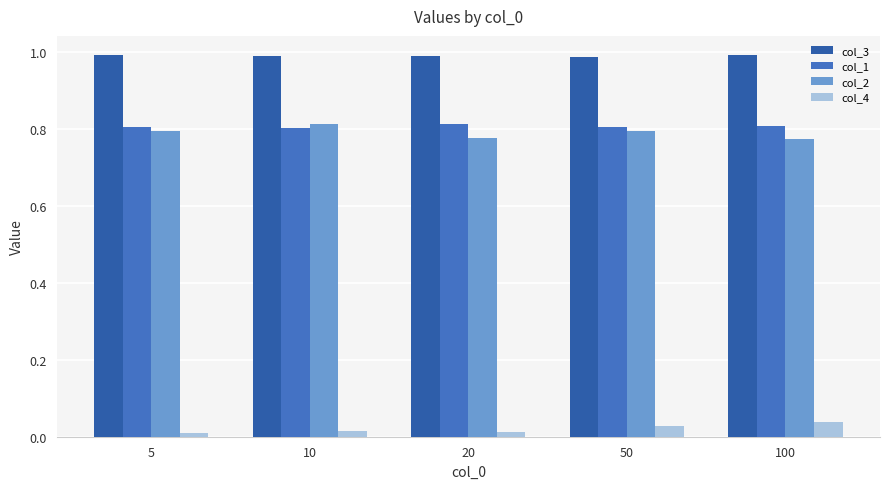

At which label is col_2 closest to 0?

100